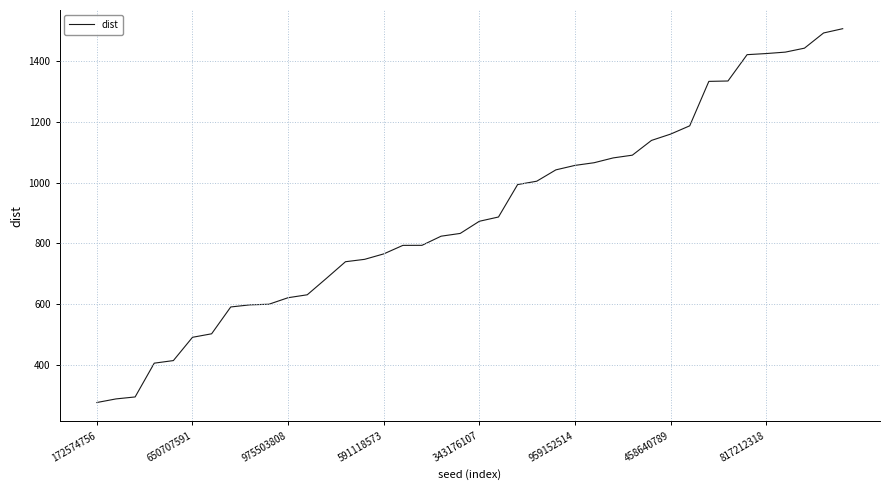

What is the average value?

896.2